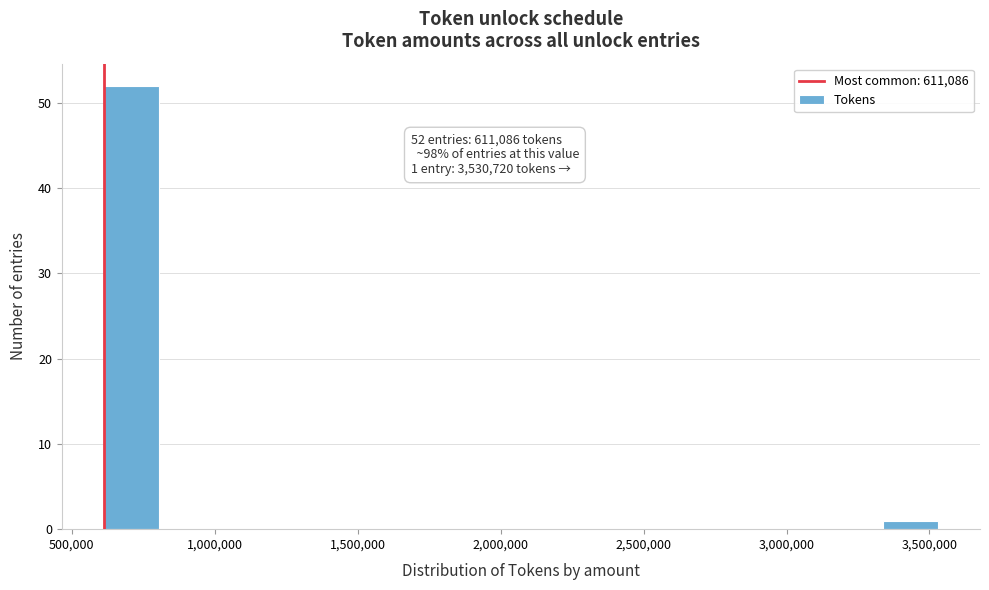

Reading left to right, what are all the values shown in this chart?

500,000=52	3,500,000=1